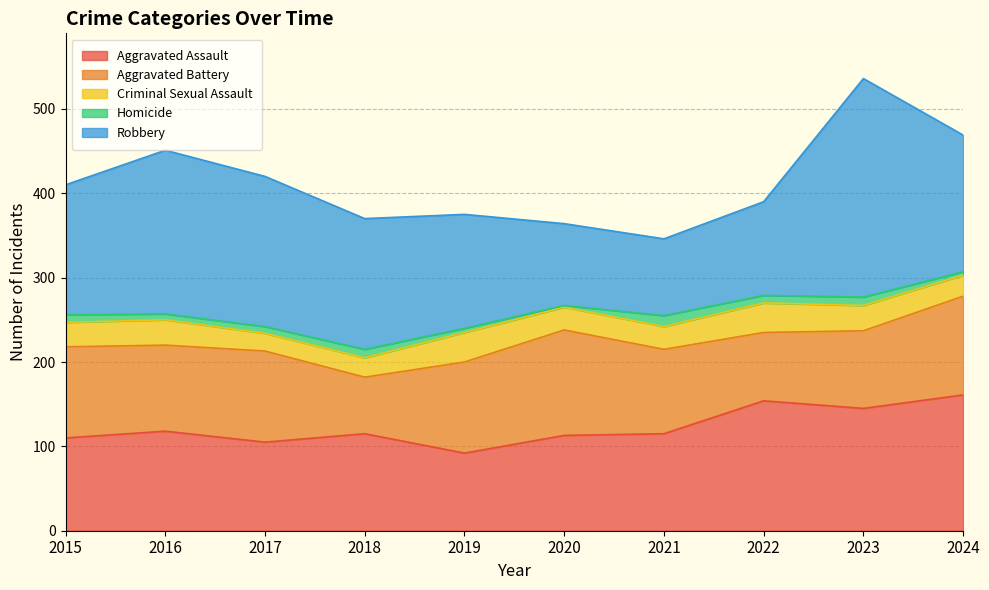

Count the Aggravated Battery values in the range 92 to 108.

6